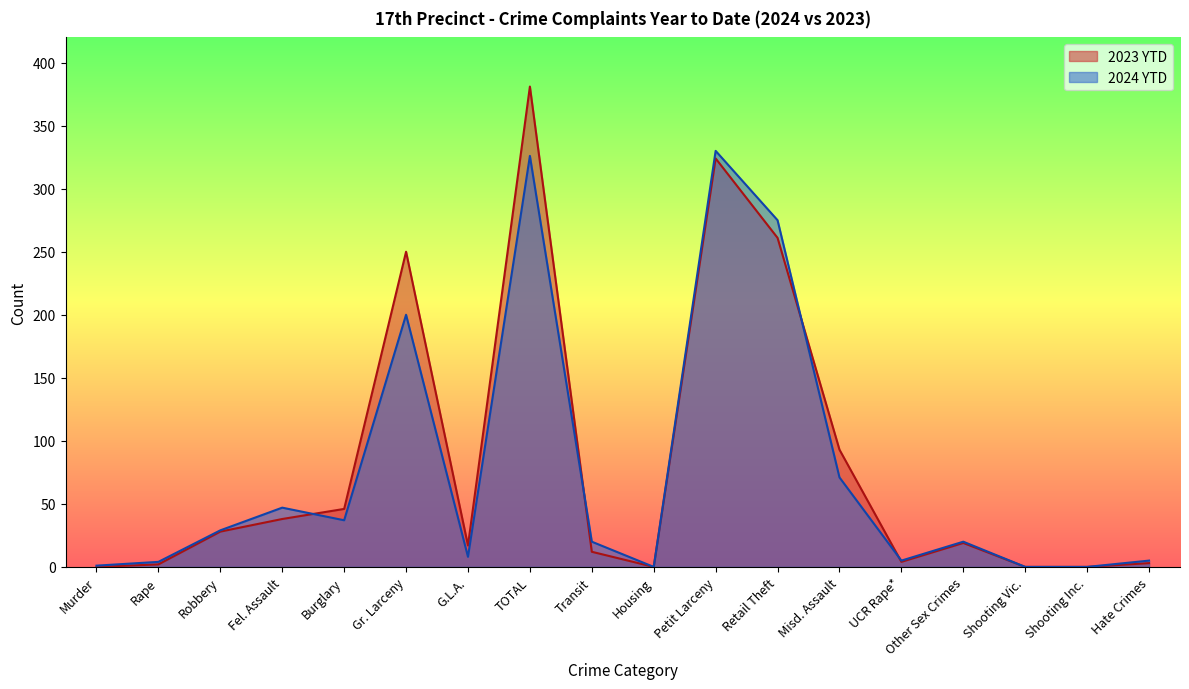

What position from the left is Petit Larceny?

11